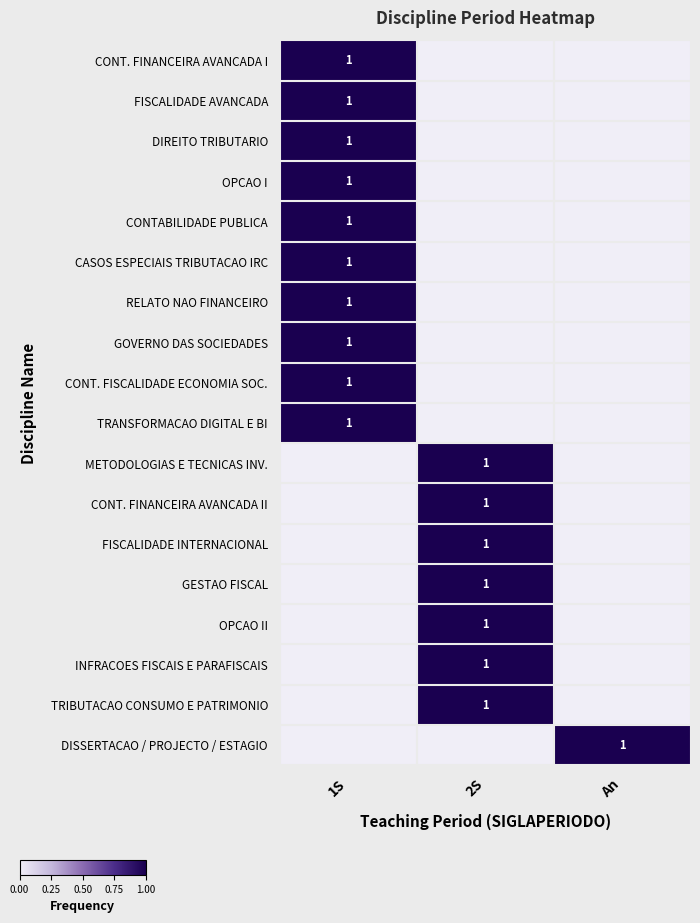

The value of CONTABILIDADE PUBLICA at 1S is 1. True or false?

True